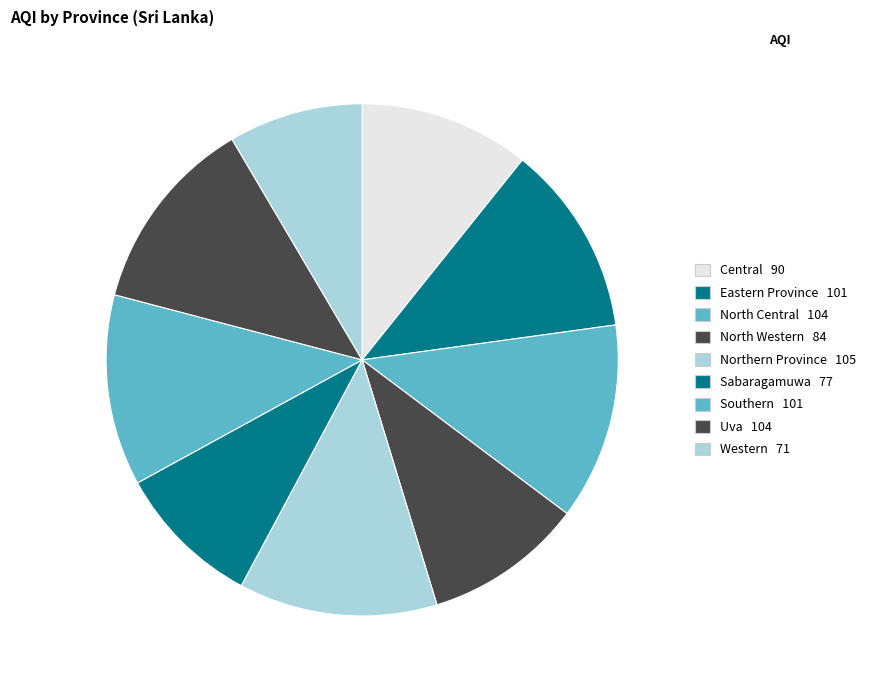

Count the number of slices in the pie.

9